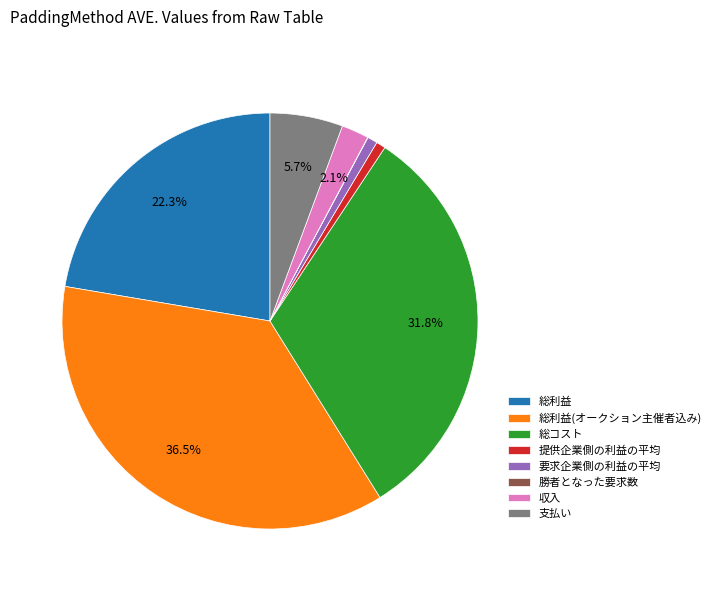

True or false: 総利益(オークション主催者込み) accounts for 47% of the total.

False